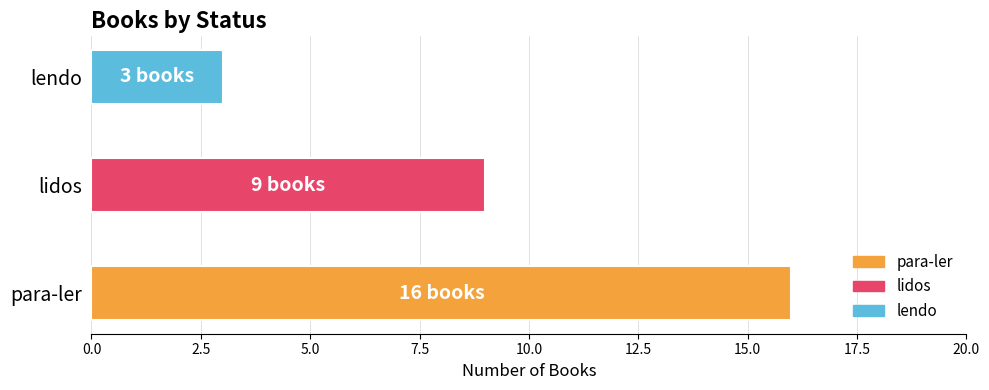

What is the smallest value displayed?

3